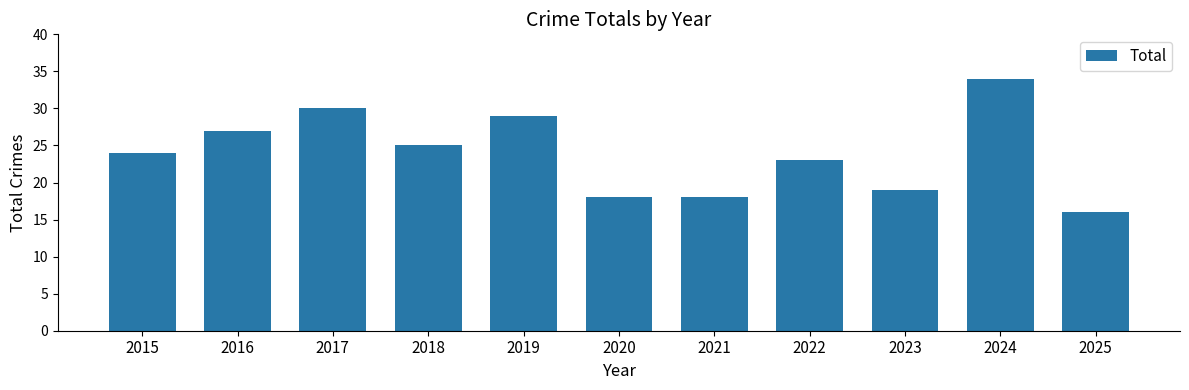

What is the change in value from 2019 to 2020?

-11